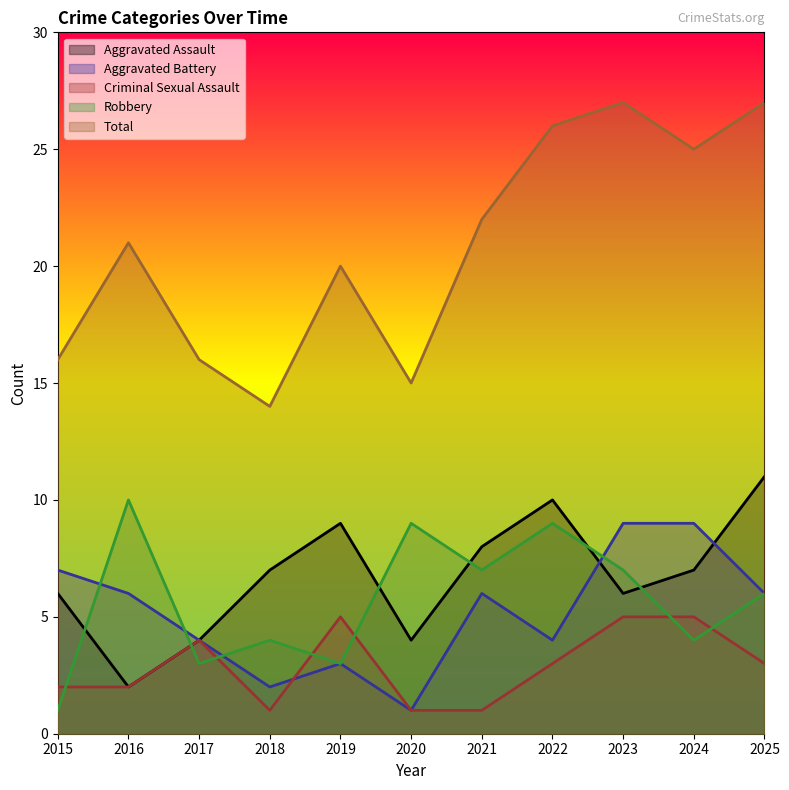

Where is the first local maximum for Aggravated Assault?

2019